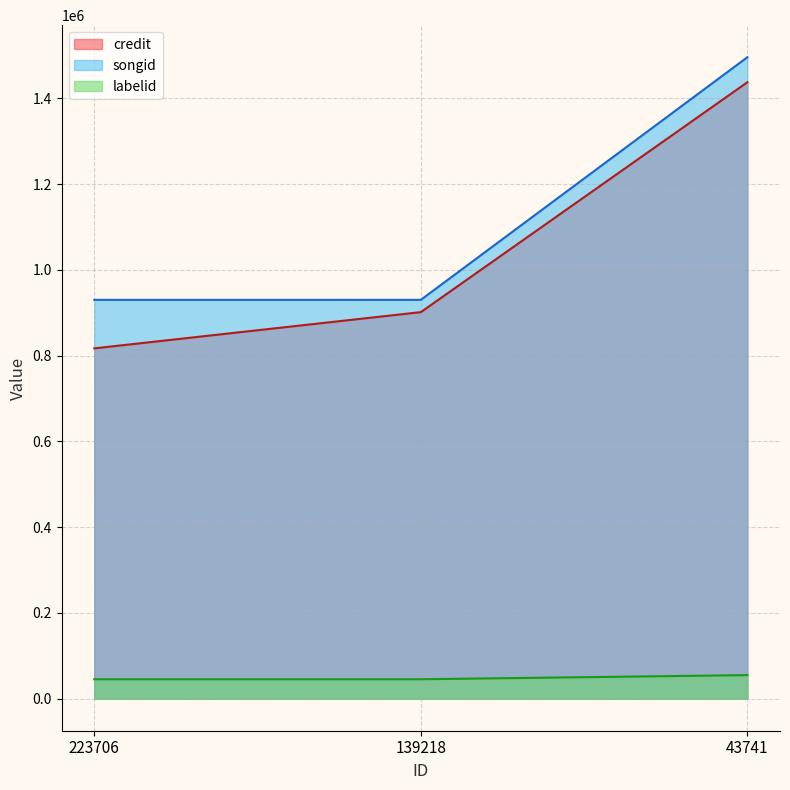

What is the difference between the second highest and minimum values in the credit series?

84456